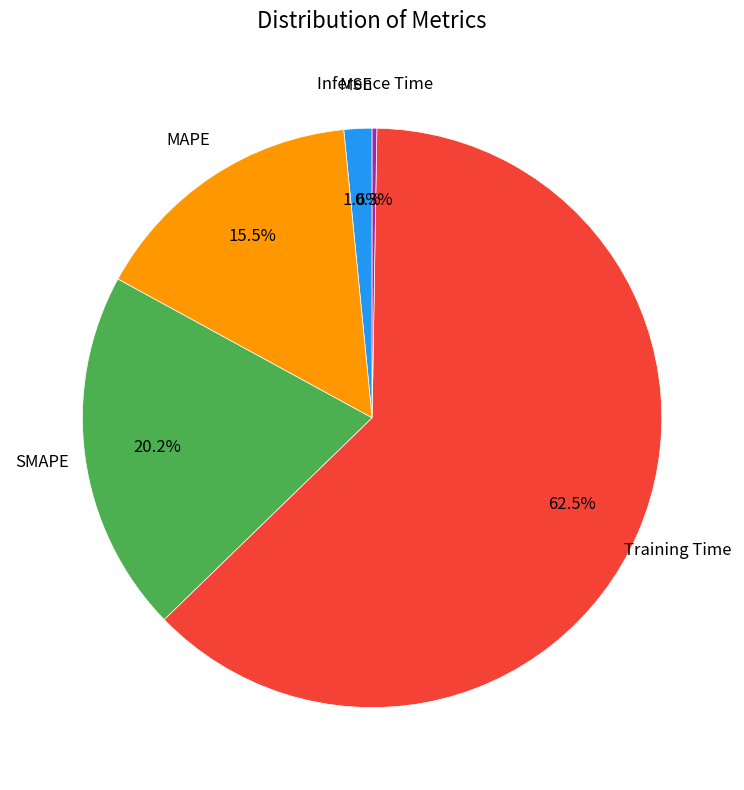

Is there a majority slice in this chart?

Yes